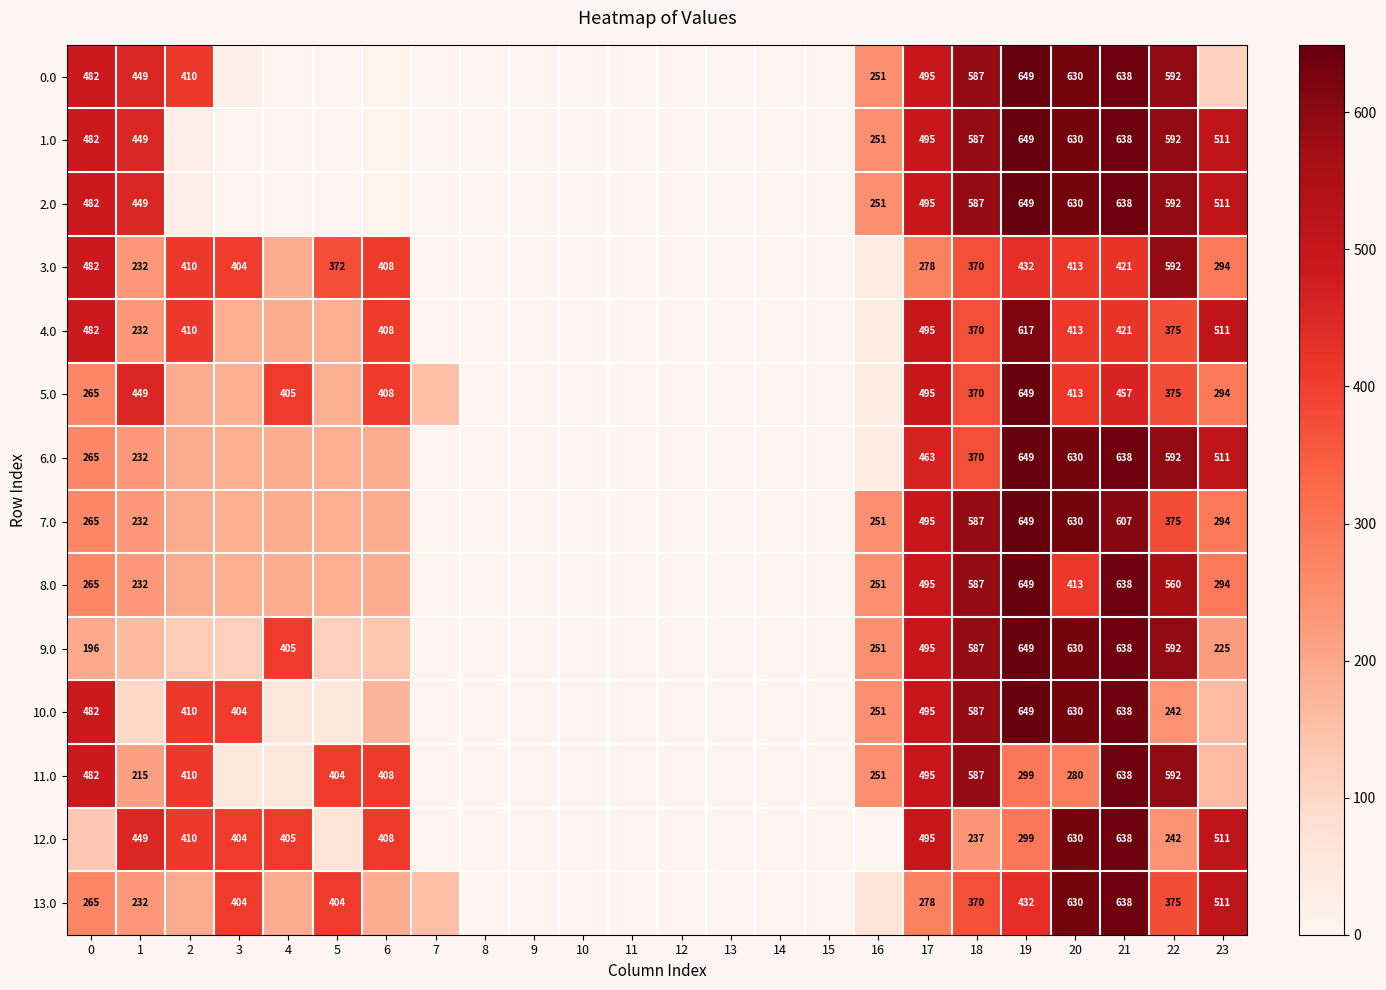

Which category has the lowest value in the row_11 series?

7